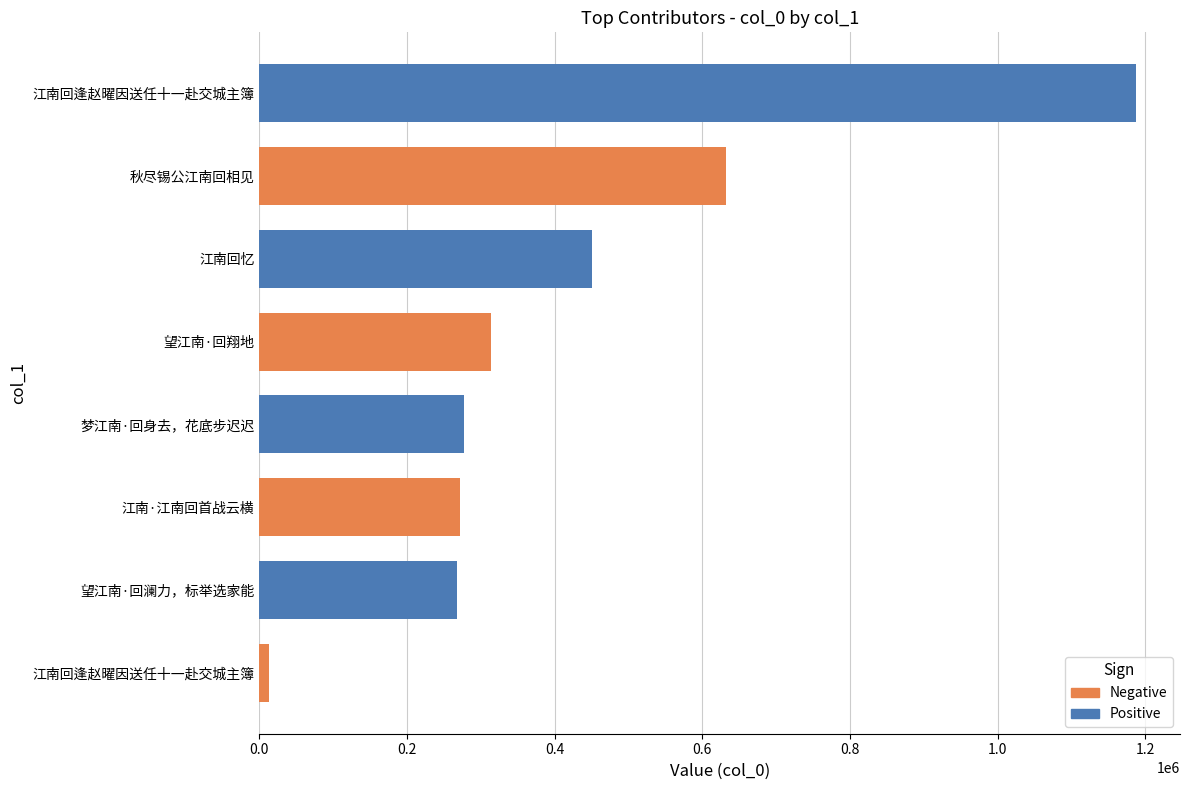

Which label corresponds to the smallest value in the chart?

江南回逢赵曜因送任十一赴交城主簿